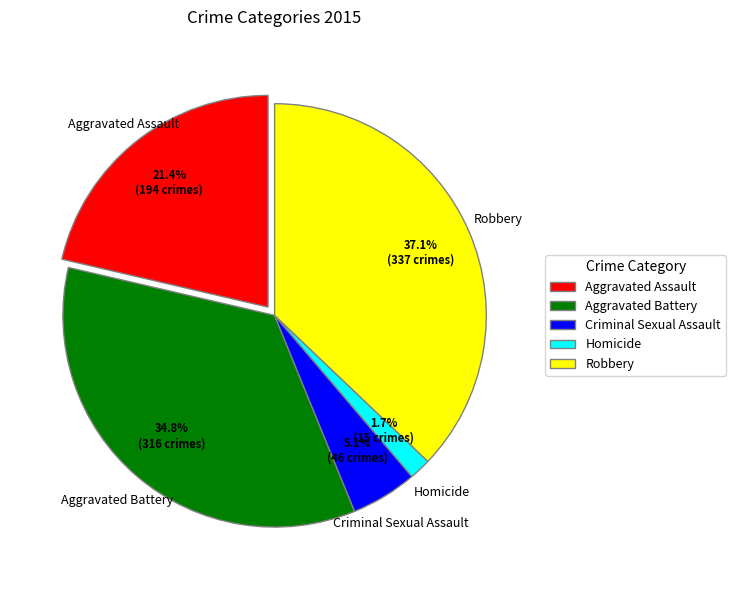

Which slice is the largest?

Robbery